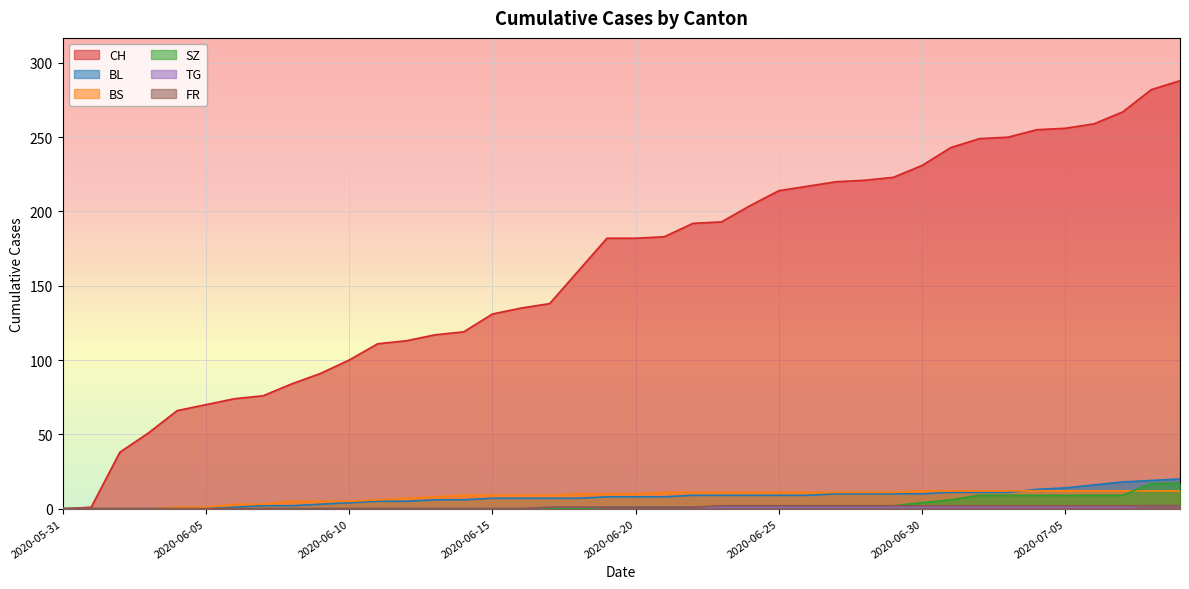

What is the highest value of the BS series?

12